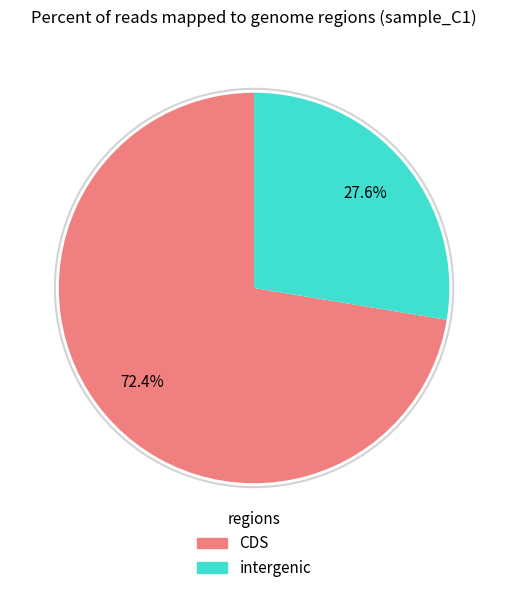

Is there a majority slice in this chart?

Yes